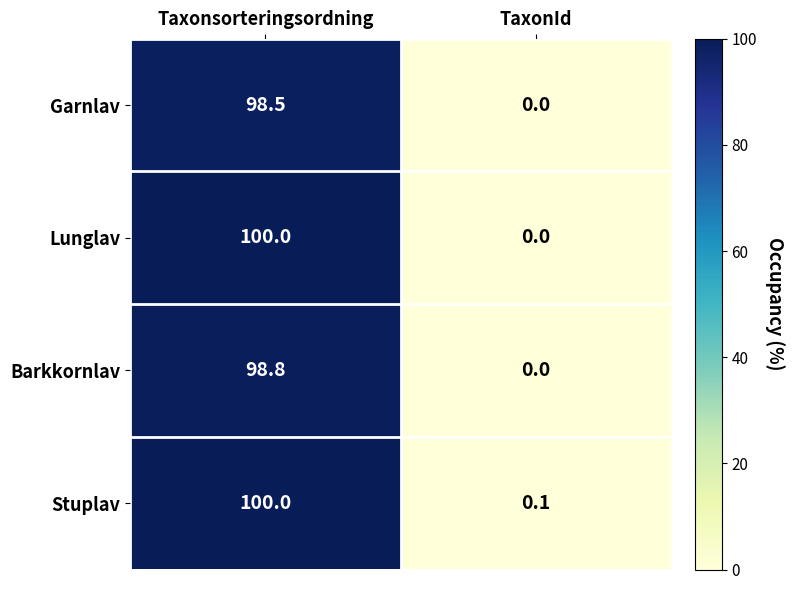

What is the spread (max minus min) of values at Taxonsorteringsordning?

1.5